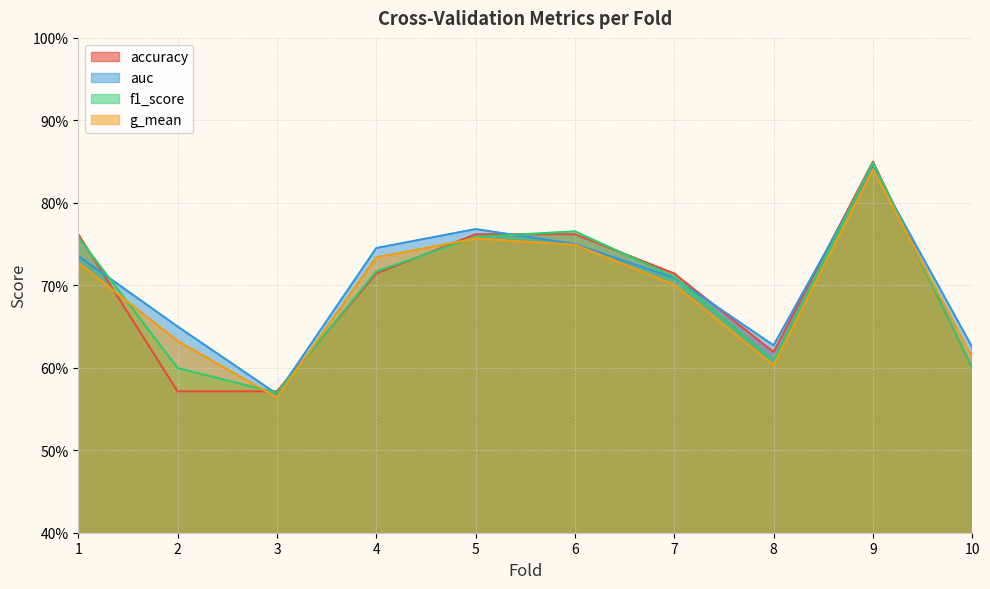

What is the difference between the maximum and second lowest values in the g_mean series?

0.2